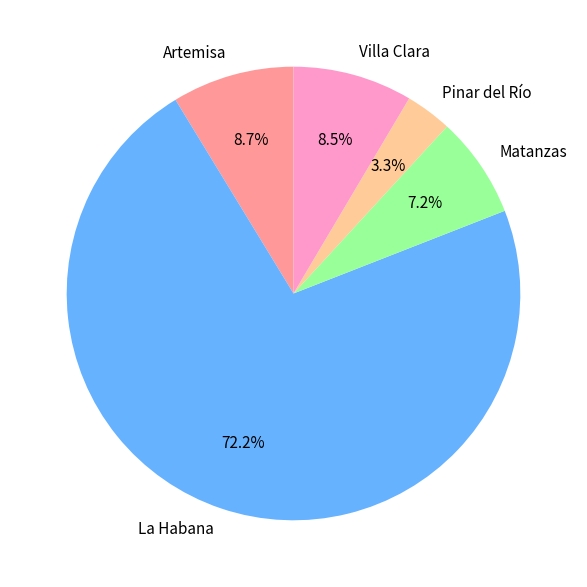

Is there any slice that represents more than half of the pie?

Yes